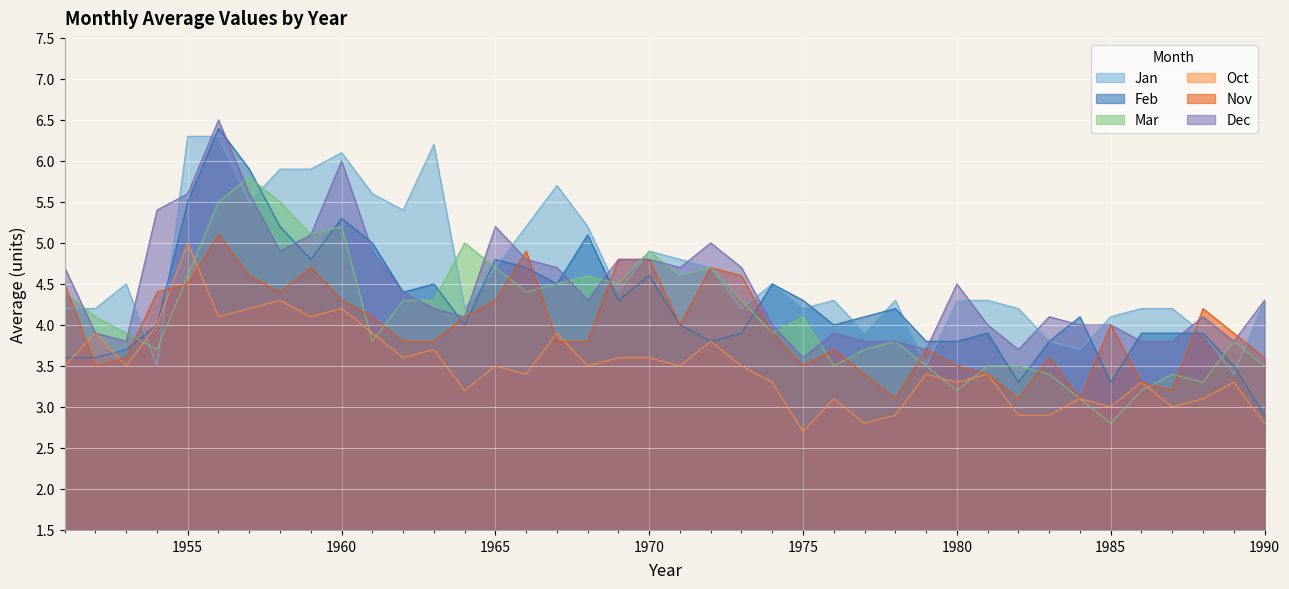

At which category does the chart reach its minimum across all series?

1975